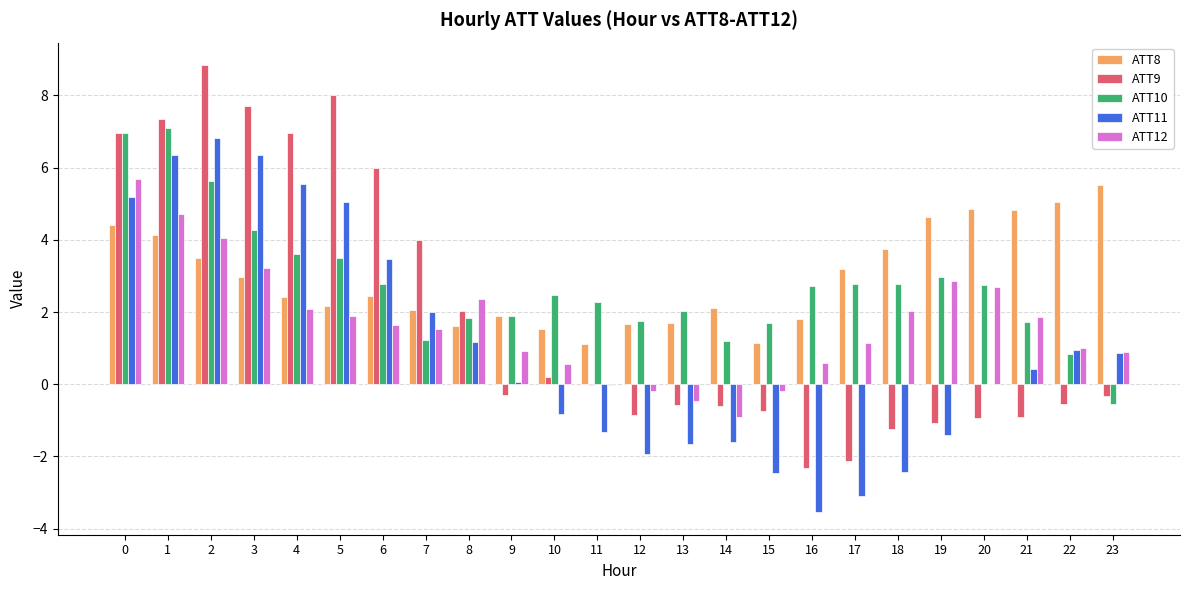

Count the number of data series in this chart.

5